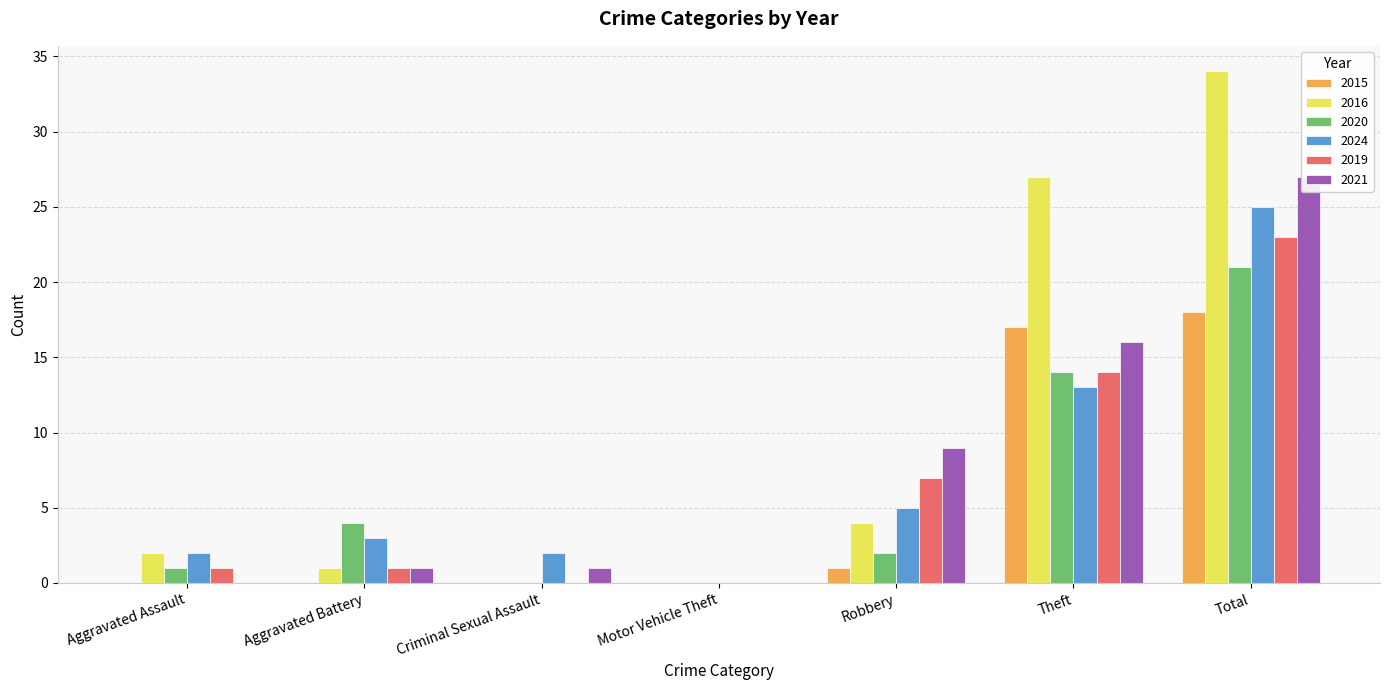

What position from the left is Theft?

6